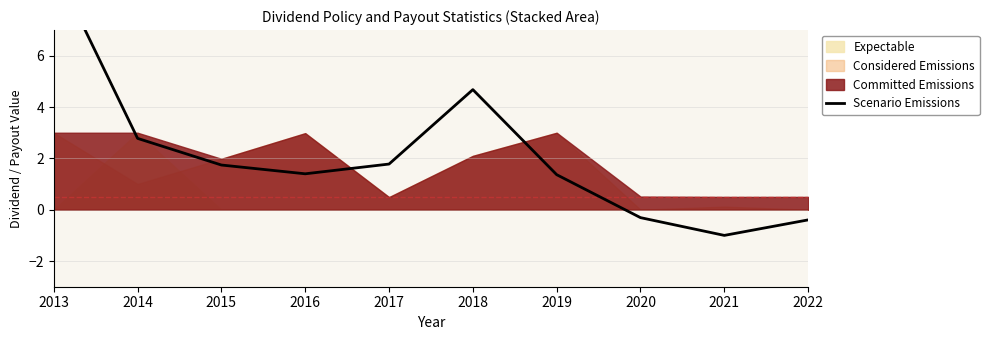

Reading left to right, list all the values displayed in this chart.

2013=9.5	2014=2.8	2015=1.7	2016=1.4	2017=1.8	2018=4.7	2019=1.4	2020=-0.3	2021=-1.0	2022=-0.4